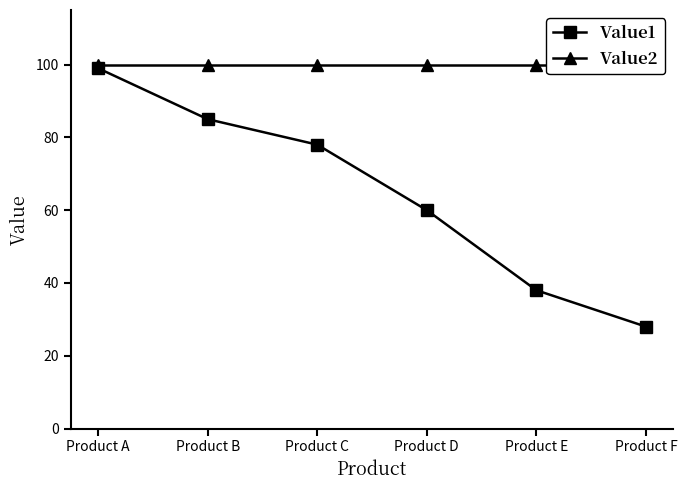

The value of Value1 at Product A is 99. True or false?

True